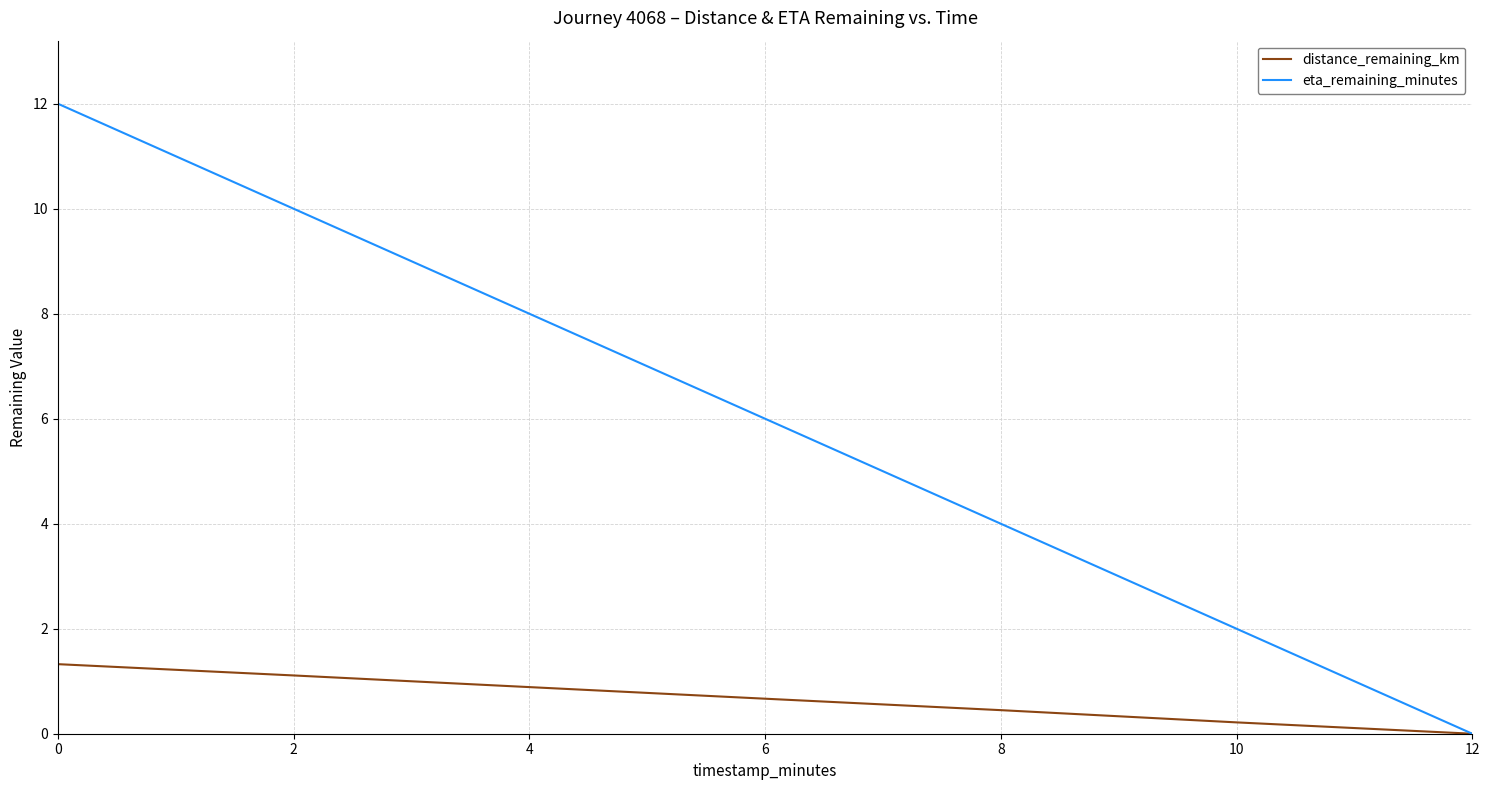

What is the difference between the maximum and minimum values in the eta_remaining_minutes series?

12.0